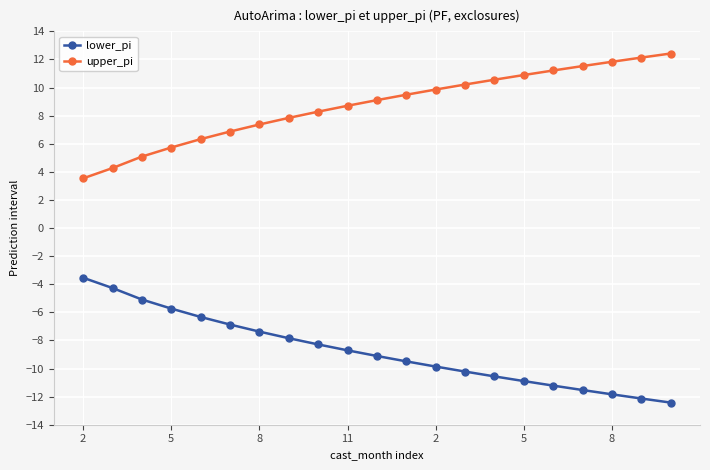

True or false: lower_pi and upper_pi cross at least once.

False